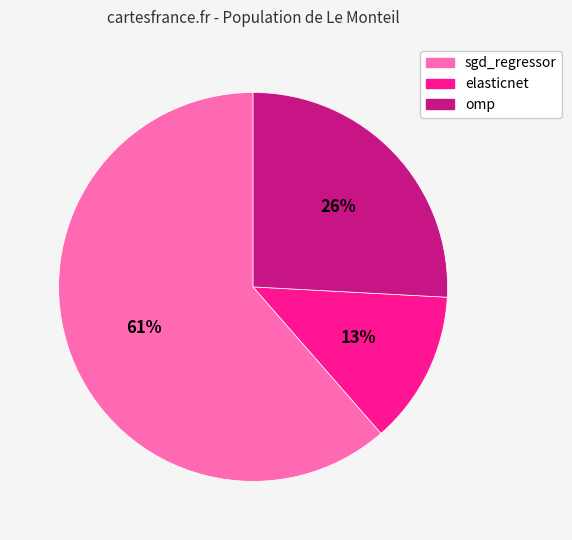

Count the number of slices in the pie.

3